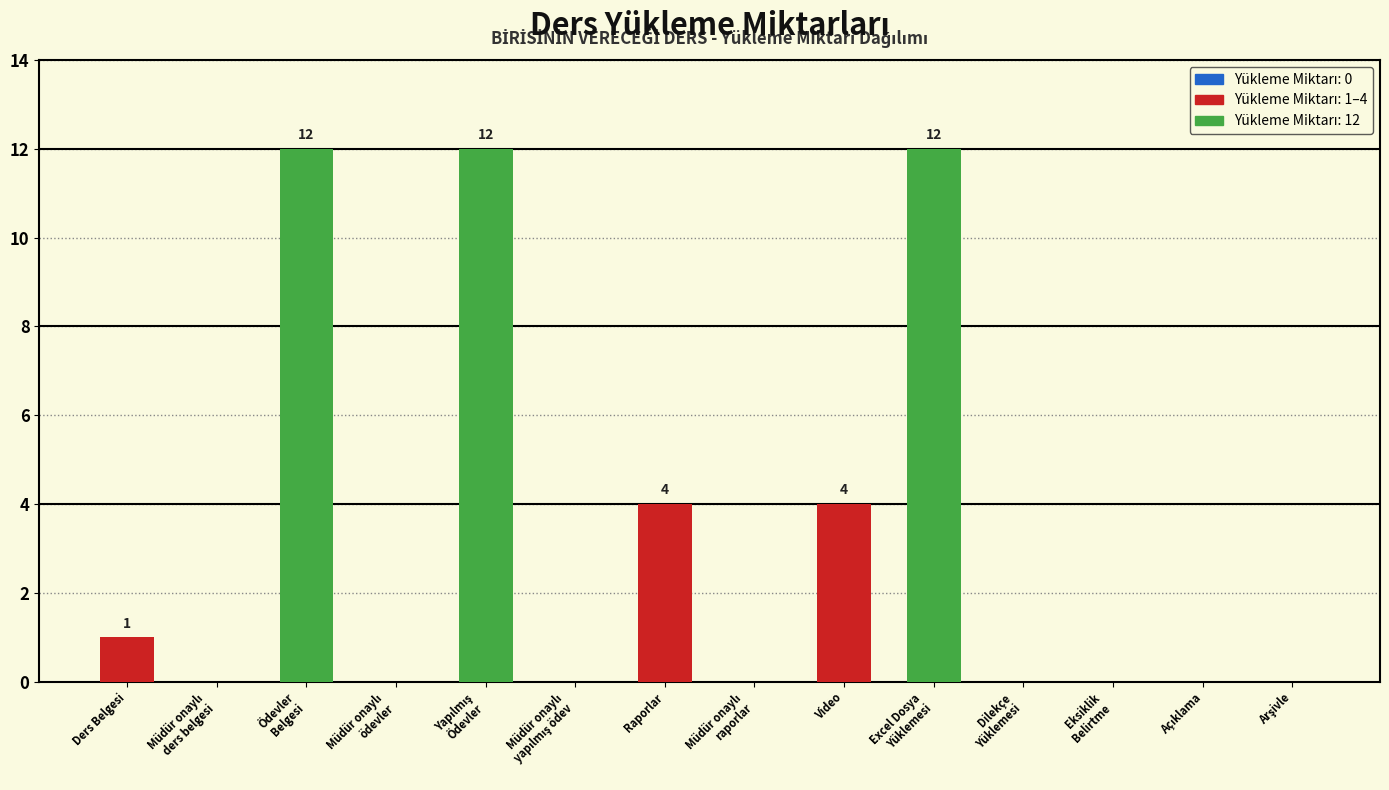

What is the maximum value shown in the chart?

12